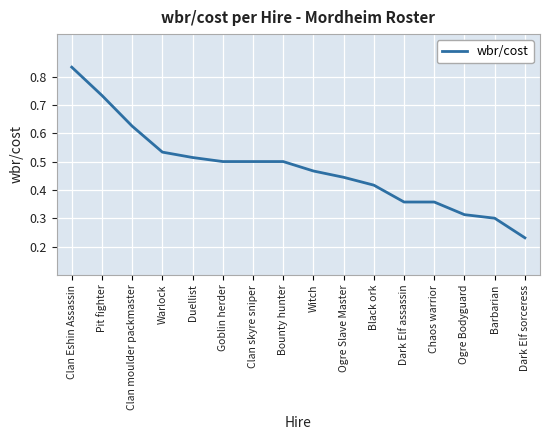

At which label is the value closest to 0?

Dark Elf sorceress